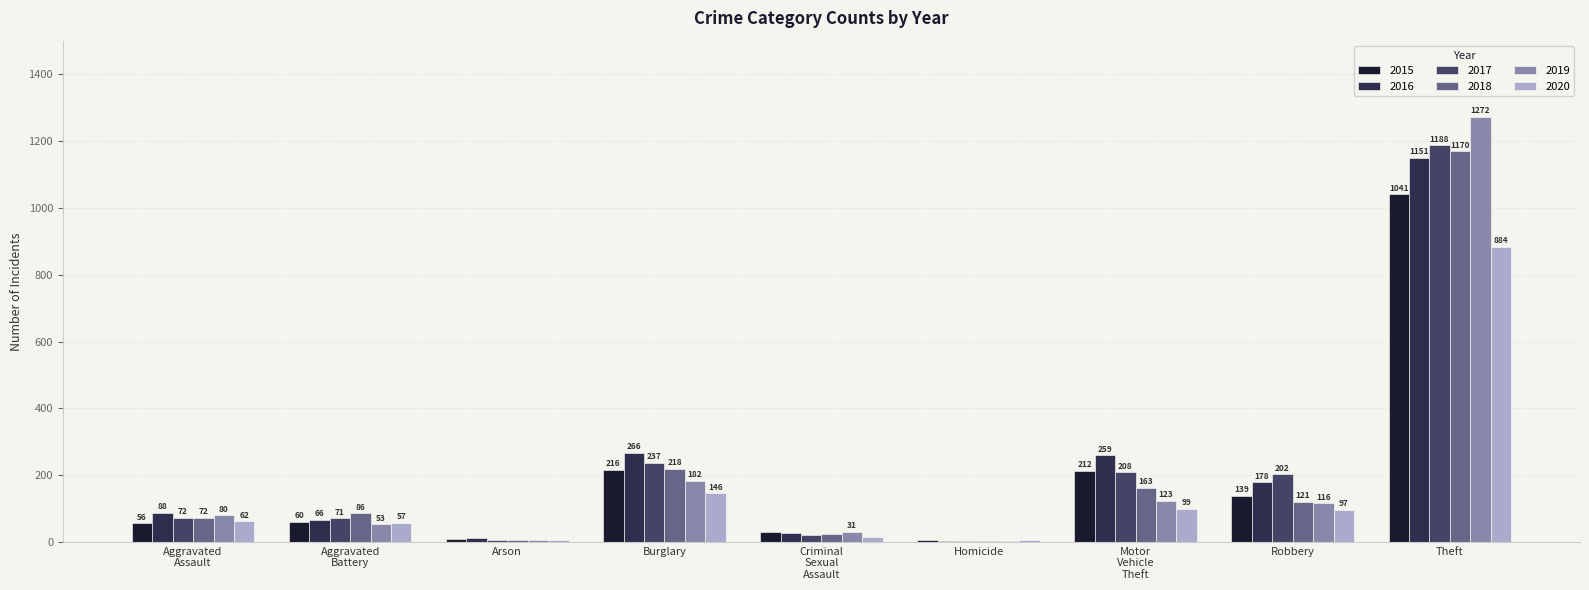

What is the label of the 4th bar from the left?

Burglary